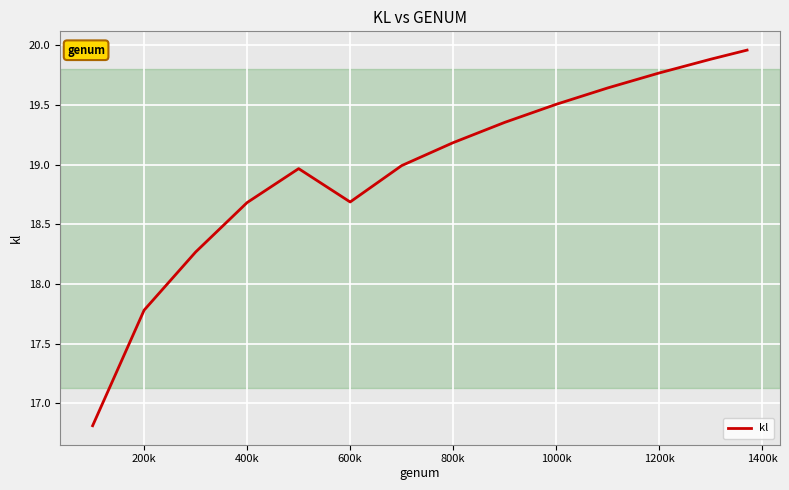

What is the difference between the maximum and minimum values?

3.2